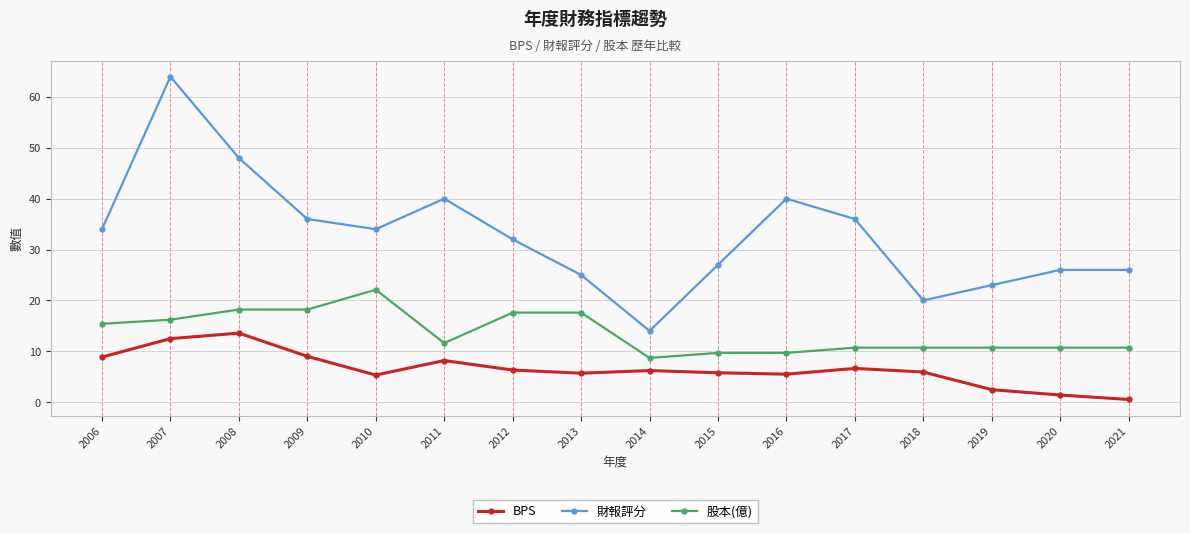

How many data points in 股本(億) are above 11?

8